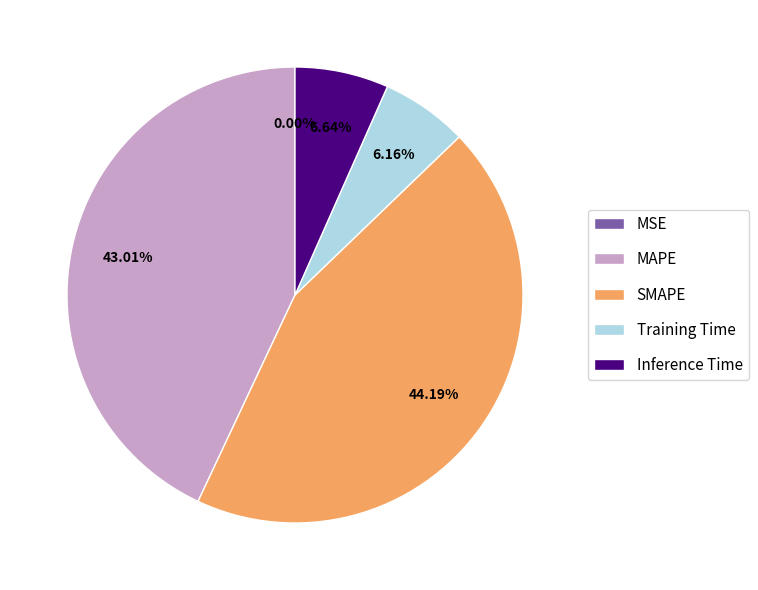

To the nearest percent, what is the difference between the largest and smallest slice percentages?

44%